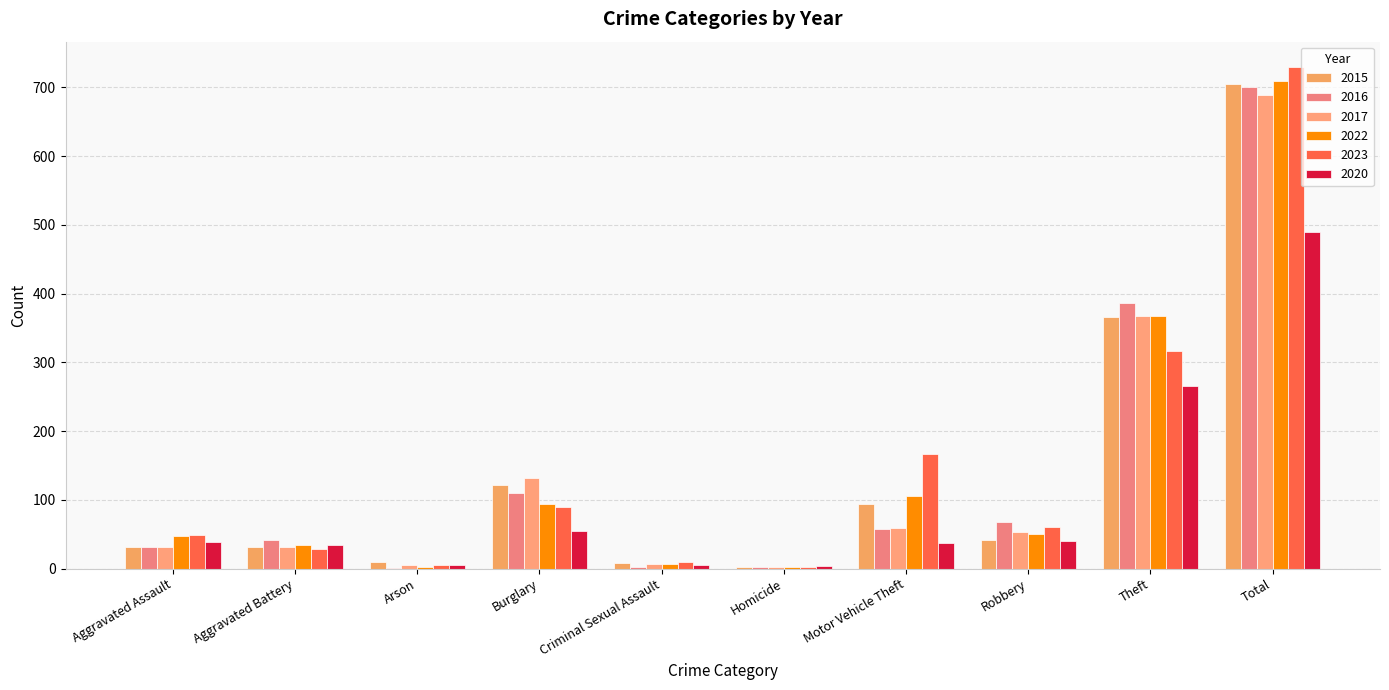

Is the value of 2022 at Total greater than the value of 2020 at Arson?

Yes